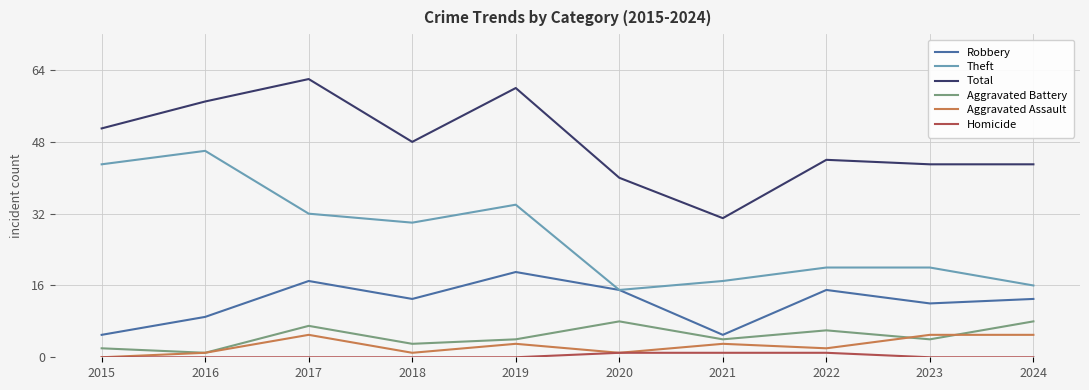

List the series in order of their peak value, highest first.

Total, Theft, Robbery, Aggravated Battery, Aggravated Assault, Homicide